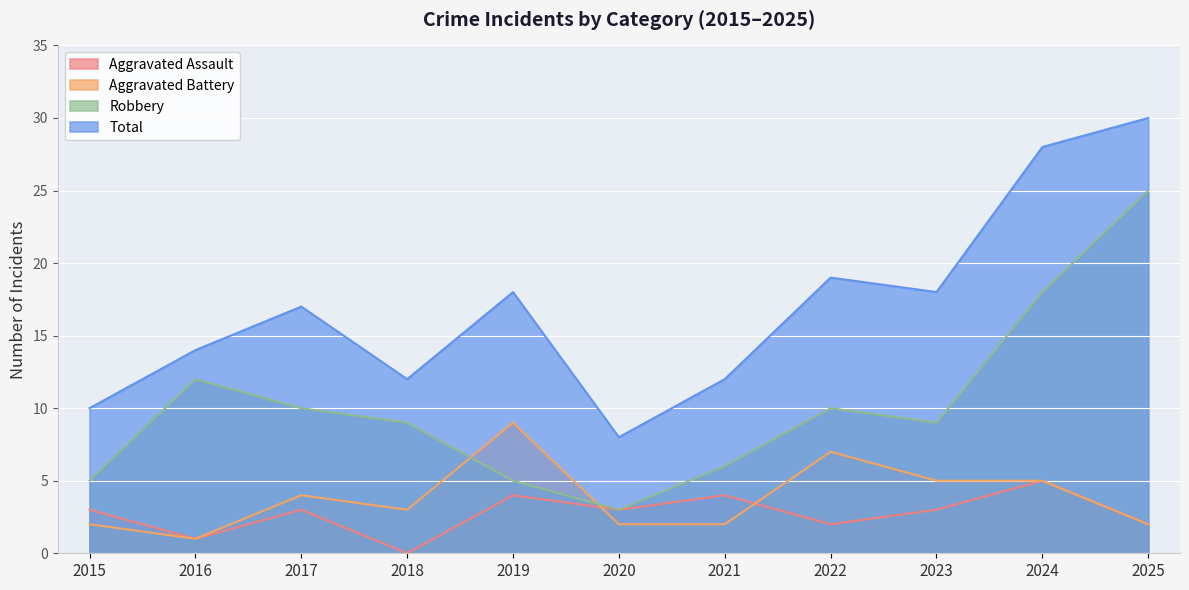

Which series has the widest spread of values?

Robbery